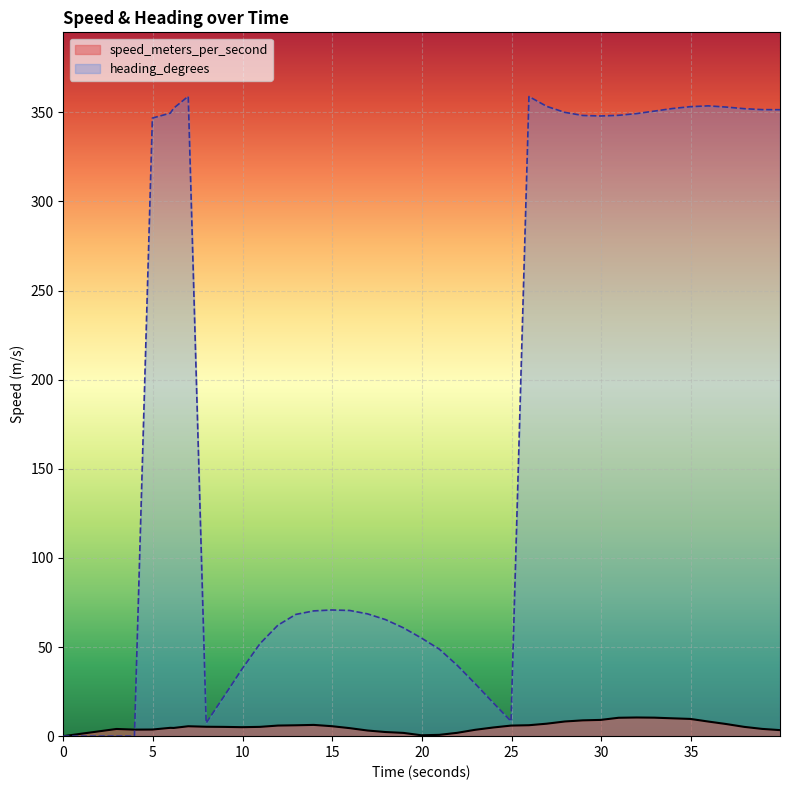

Which series changed the most between 29.967999935 and 34.967999935?

heading_degrees